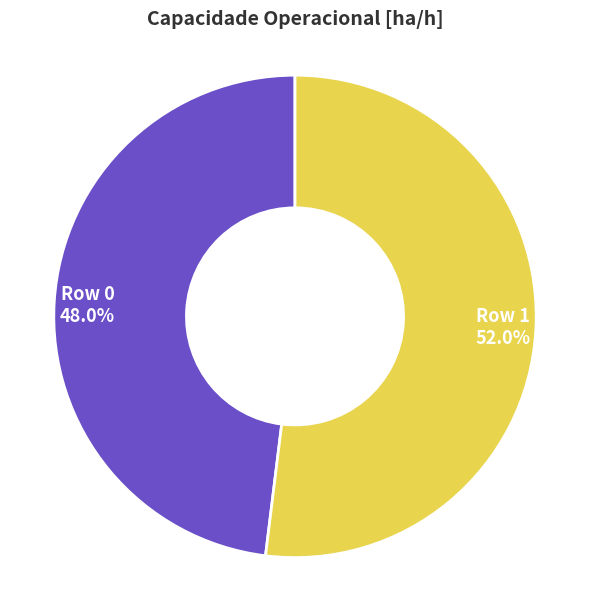

To the nearest percent, what is the combined percentage of Row 1 and Row 0?

100%